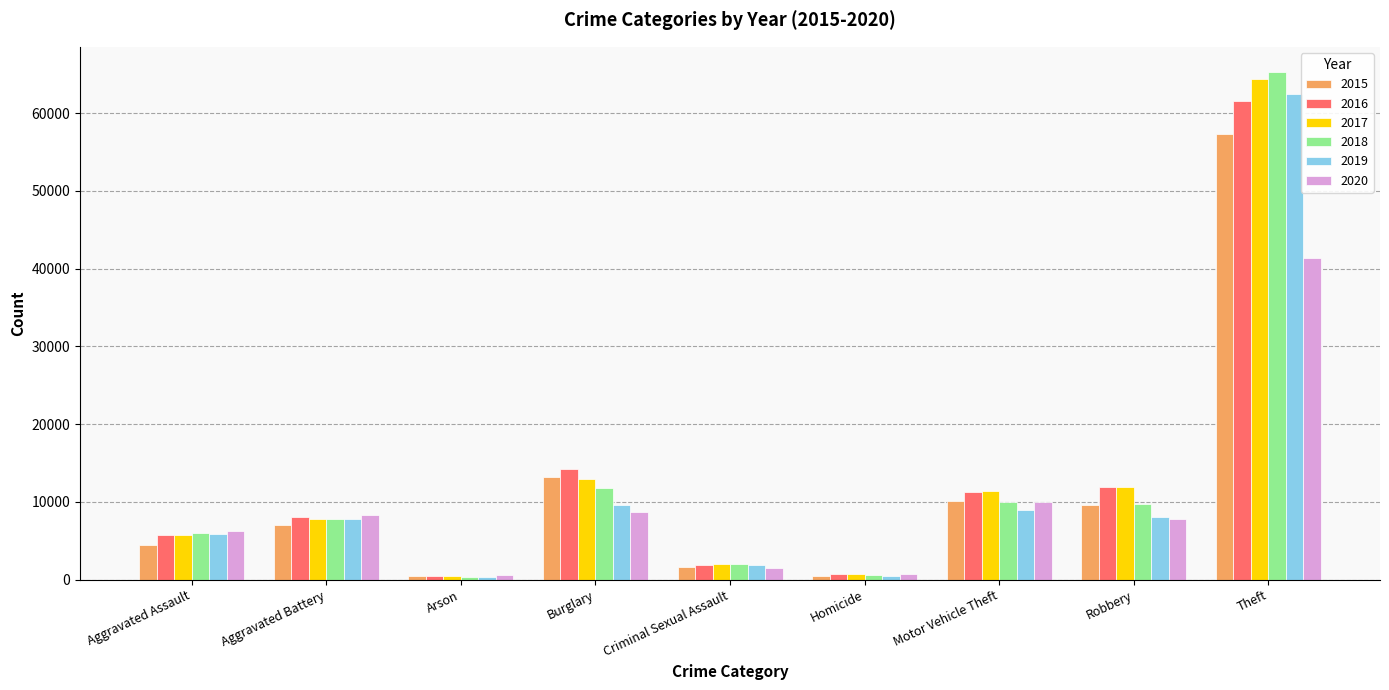

What is the smallest value displayed?

373